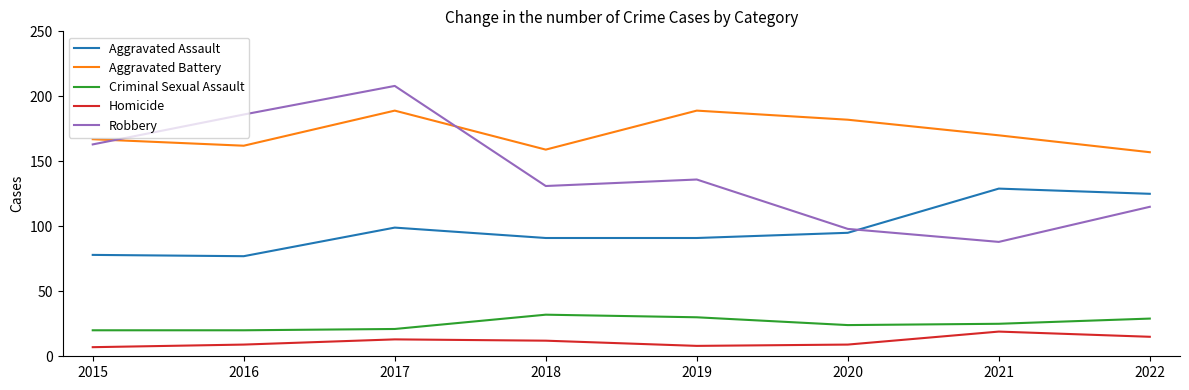

True or false: Homicide and Robbery cross at least once.

False